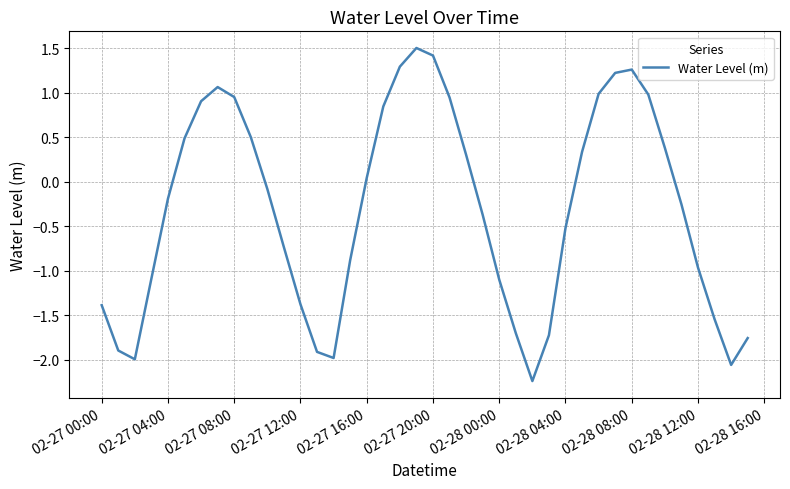

What is the smallest value displayed?

-2.2